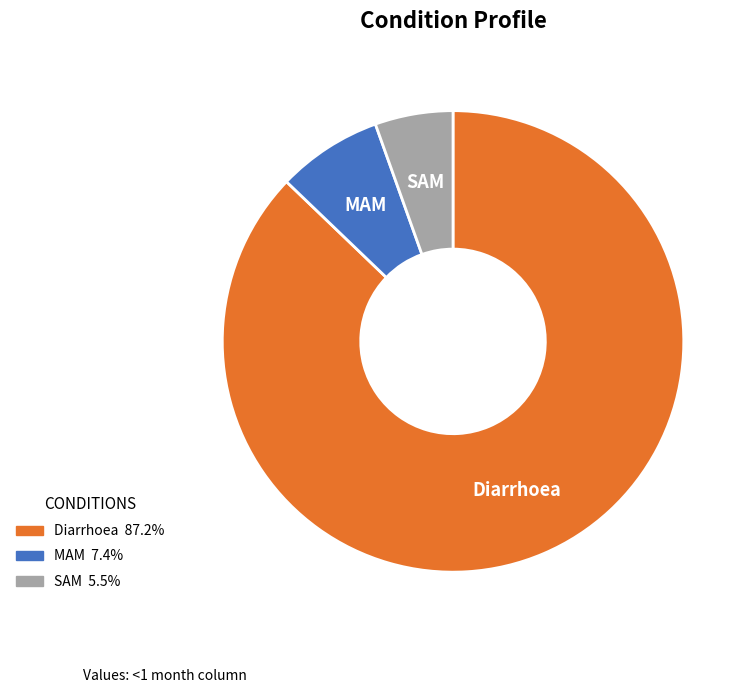

Rank the categories by value from highest to lowest.

Diarrhoea, MAM, SAM